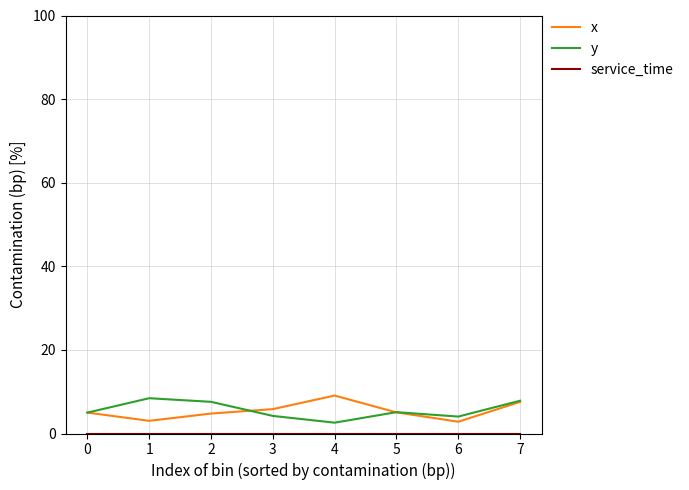

The x series shows 9.1 at 4. True or false?

True